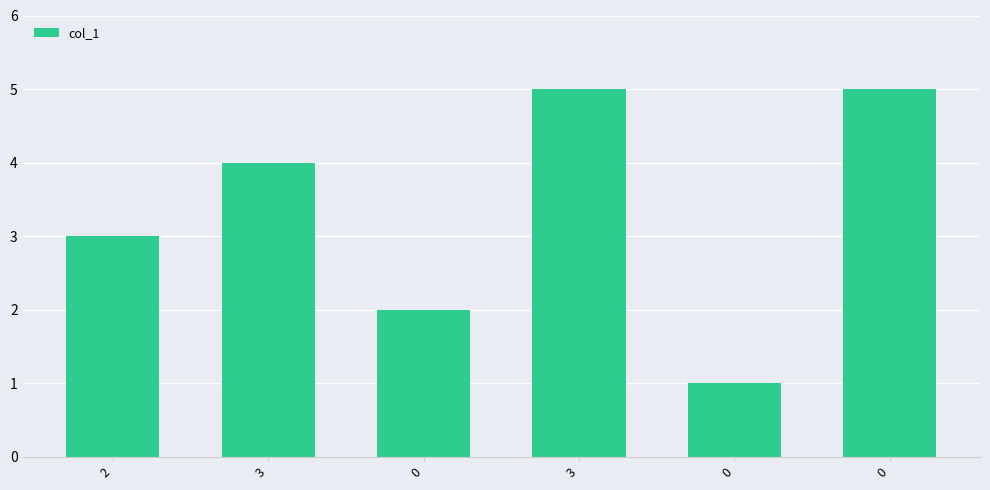

What is the approximate value at 3?

5